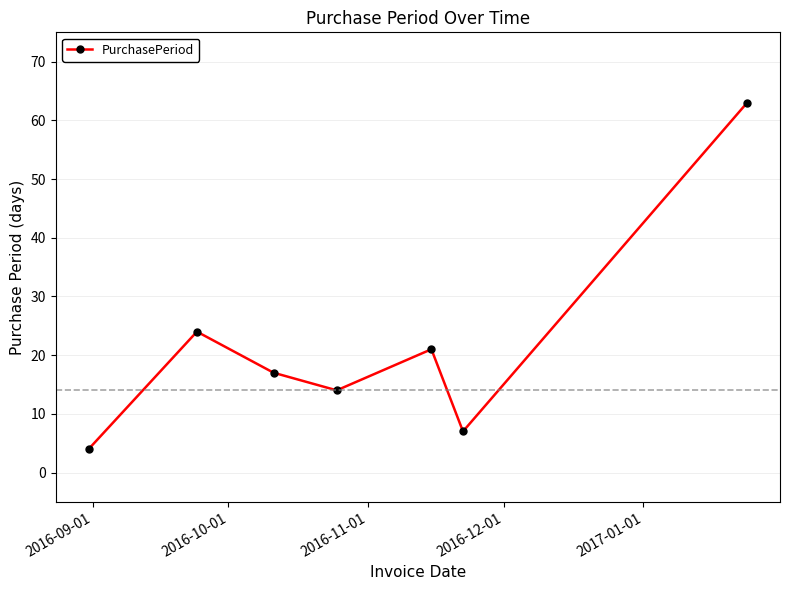

What is the average value?

21